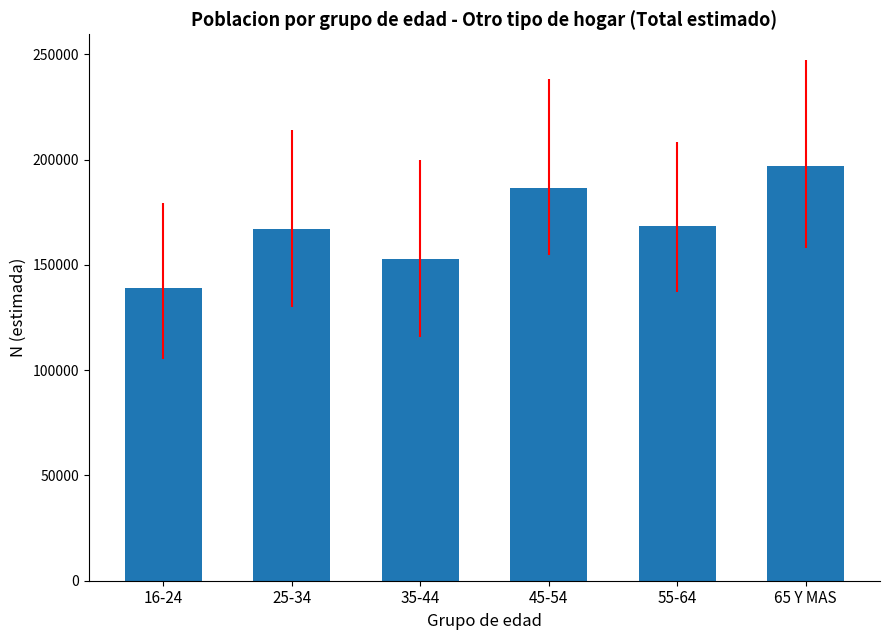

At which label does the data first exceed 168590?

45-54